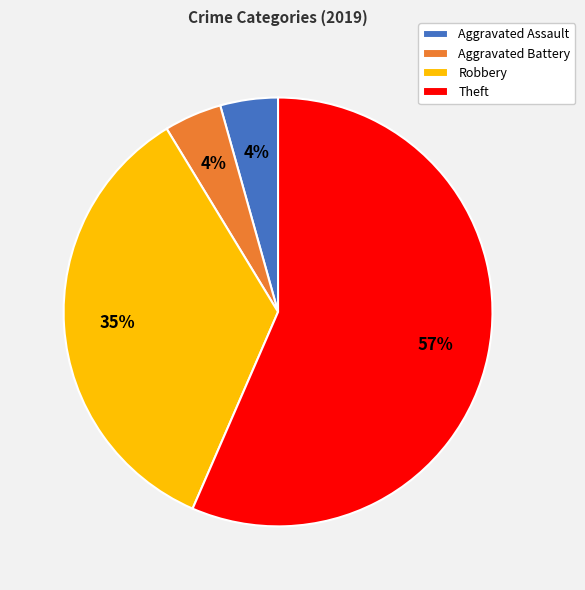

Do Aggravated Battery and Theft together represent more than half of the pie?

Yes